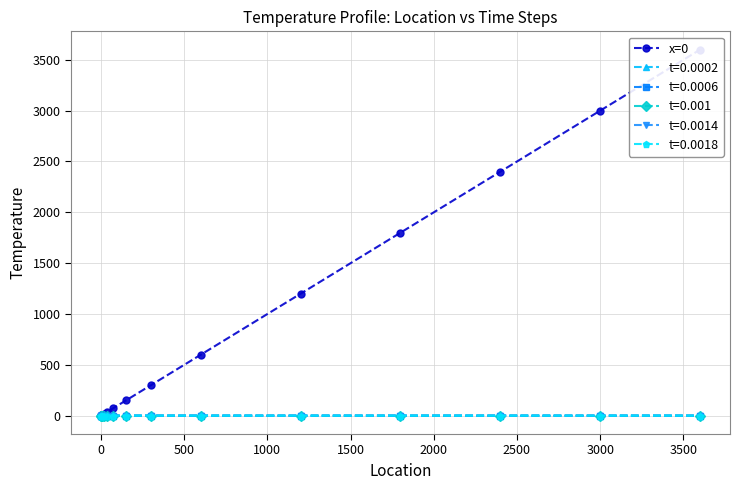

True or false: t=0.0014 has a value of 0.2 at 3000.

True